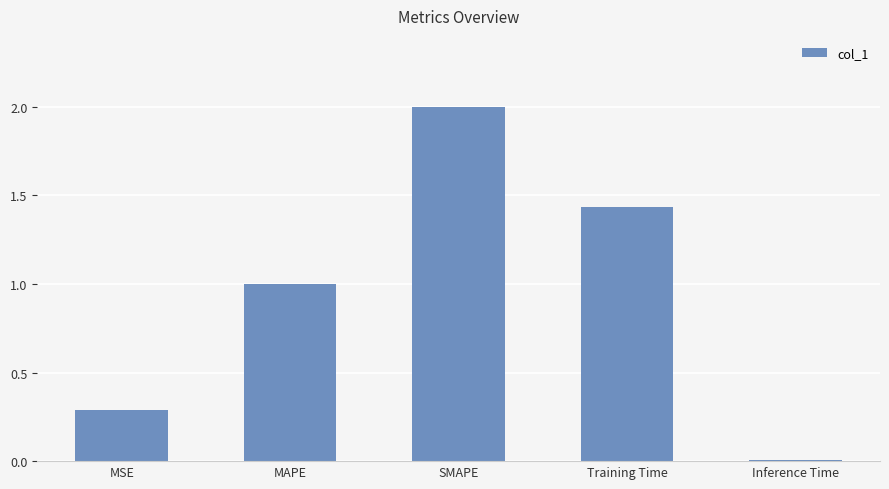

What is the label of the 4th bar from the right?

MAPE